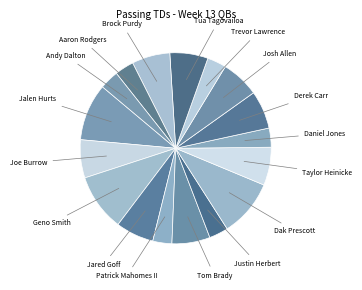

How many slices are in this pie chart?

17